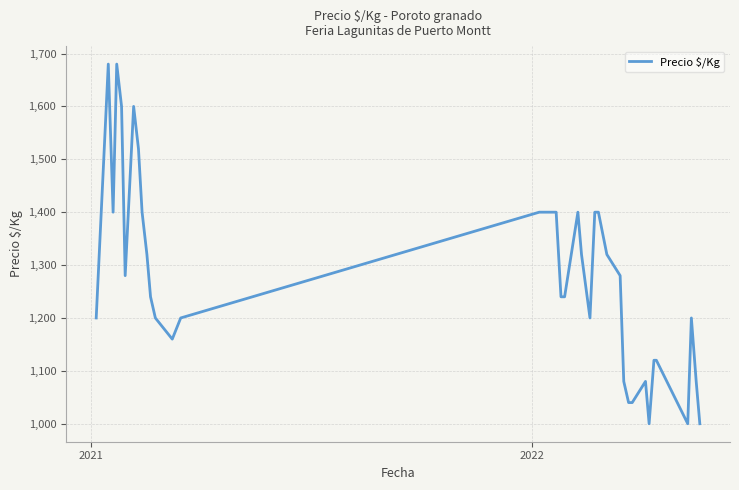

What is the difference between the maximum and minimum values?

680